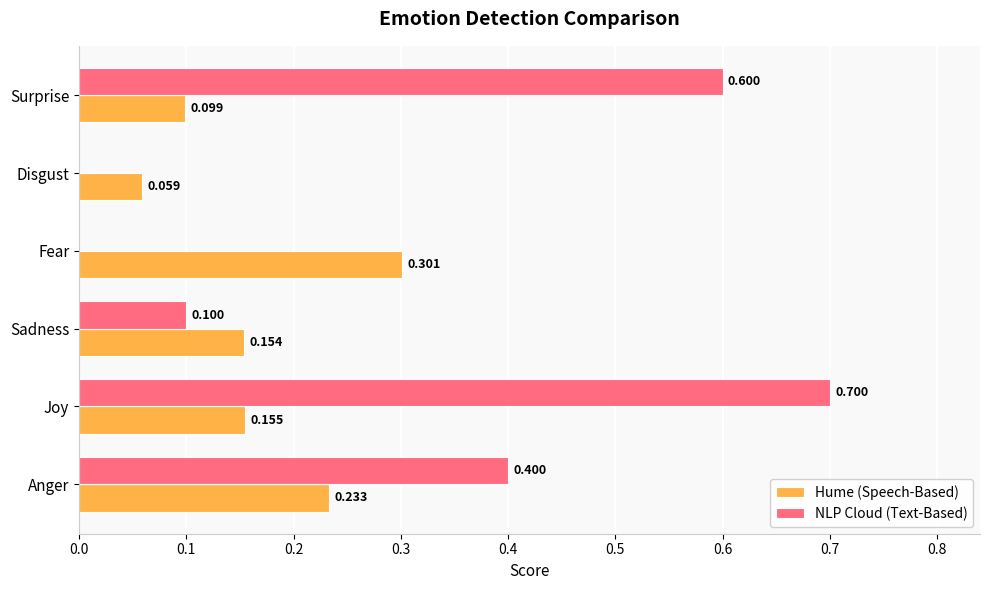

At which category is the sum across all series the highest?

Joy